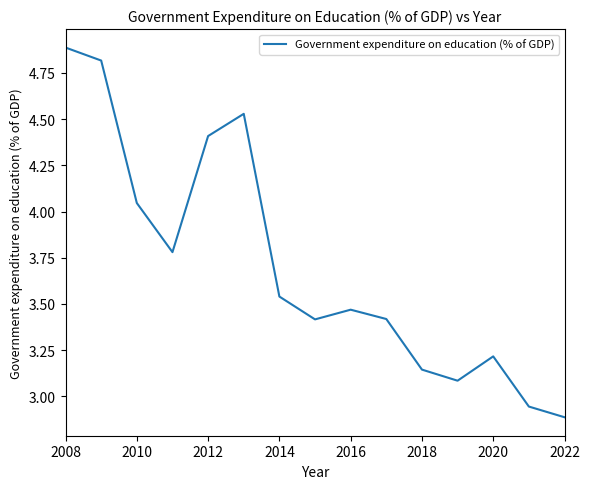

Does the chart have visible grid lines?

No